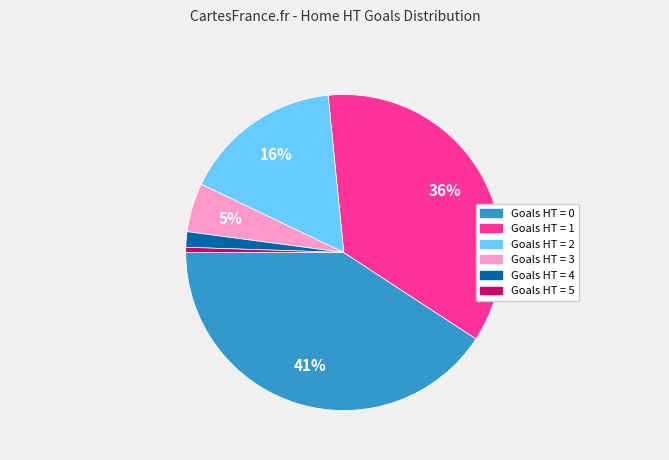

Is there any slice that represents more than half of the pie?

No